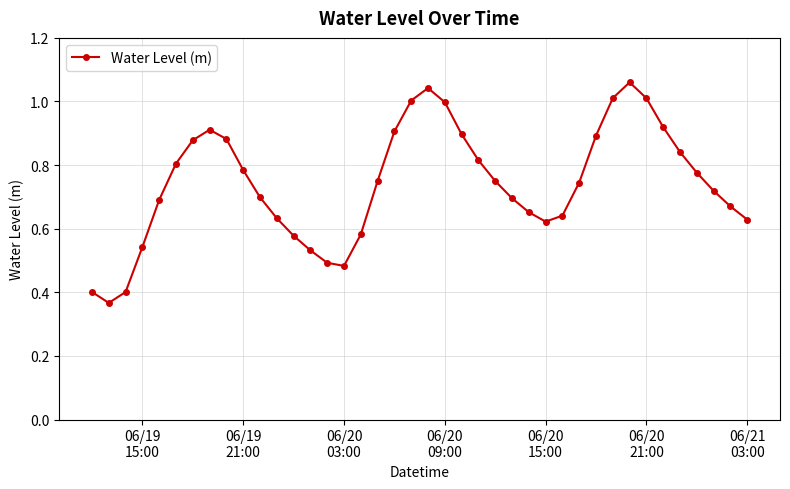

How many points are higher than both their immediate neighbors (excluding endpoints)?

3